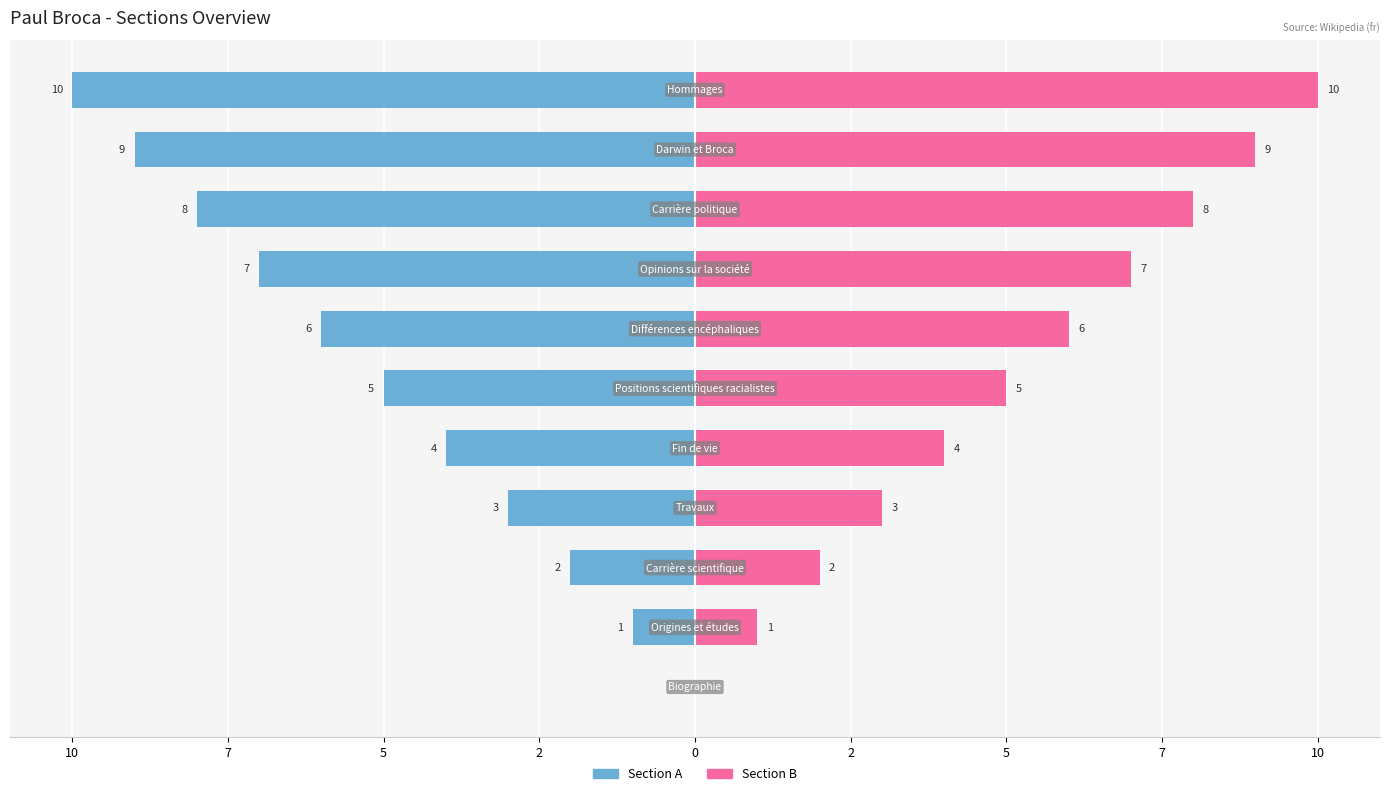

Is the value of Section B at 5 greater than the value of Section A at 2?

Yes